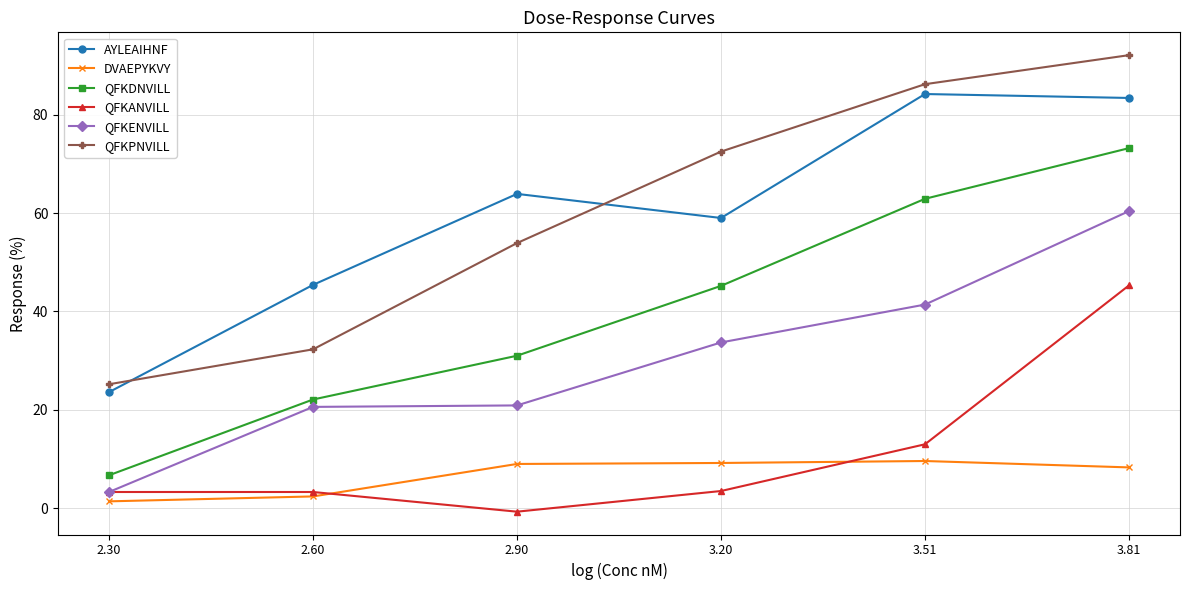

At which category does the chart reach its minimum across all series?

2.90